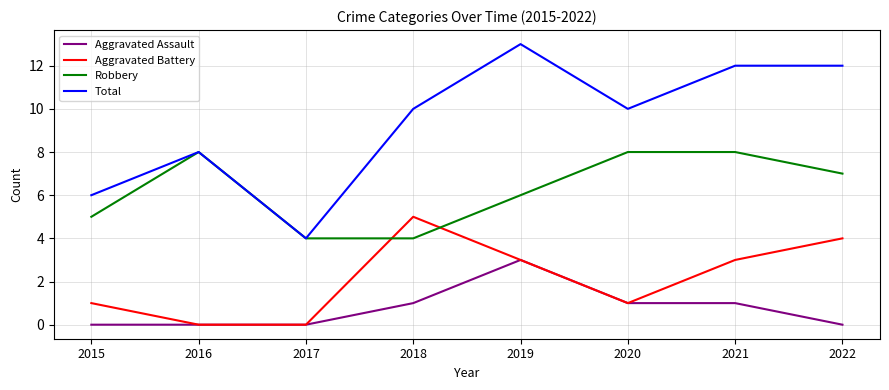

What is the difference between the highest and lowest values at 2020?

9